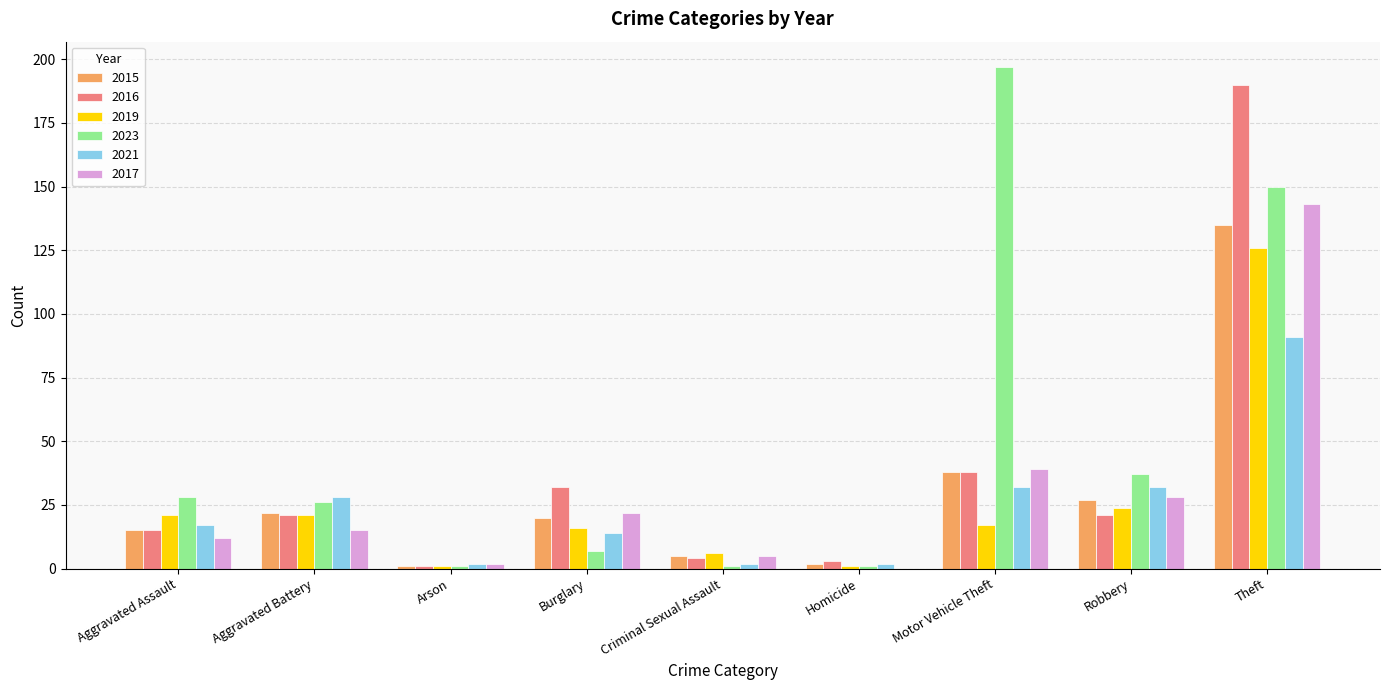

Reading left to right, list all the values displayed in this chart.

2015: Aggravated Assault=15	Aggravated Battery=22	Arson=1	Burglary=20	Criminal Sexual Assault=5	Homicide=2	Motor Vehicle Theft=38	Robbery=27	Theft=135
2016: Aggravated Assault=15	Aggravated Battery=21	Arson=1	Burglary=32	Criminal Sexual Assault=4	Homicide=3	Motor Vehicle Theft=38	Robbery=21	Theft=190
2019: Aggravated Assault=21	Aggravated Battery=21	Arson=1	Burglary=16	Criminal Sexual Assault=6	Homicide=1	Motor Vehicle Theft=17	Robbery=24	Theft=126
2023: Aggravated Assault=28	Aggravated Battery=26	Arson=1	Burglary=7	Criminal Sexual Assault=1	Homicide=1	Motor Vehicle Theft=197	Robbery=37	Theft=150
2021: Aggravated Assault=17	Aggravated Battery=28	Arson=2	Burglary=14	Criminal Sexual Assault=2	Homicide=2	Motor Vehicle Theft=32	Robbery=32	Theft=91
2017: Aggravated Assault=12	Aggravated Battery=15	Arson=2	Burglary=22	Criminal Sexual Assault=5	Homicide=0	Motor Vehicle Theft=39	Robbery=28	Theft=143